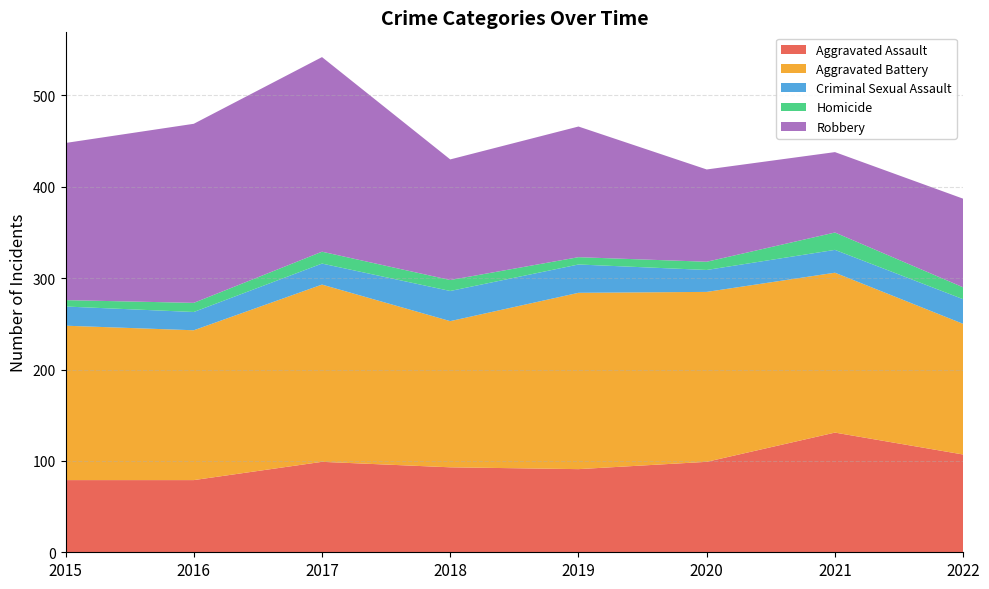

Reading left to right, list all the values displayed in this chart.

Aggravated Assault: 2015=79	2016=79	2017=99	2018=93	2019=91	2020=99	2021=131	2022=107
Aggravated Battery: 2015=169	2016=164	2017=194	2018=160	2019=193	2020=186	2021=175	2022=143
Criminal Sexual Assault: 2015=21	2016=20	2017=23	2018=33	2019=31	2020=24	2021=25	2022=27
Homicide: 2015=7	2016=10	2017=13	2018=12	2019=8	2020=9	2021=19	2022=13
Robbery: 2015=172	2016=196	2017=213	2018=132	2019=143	2020=101	2021=88	2022=97